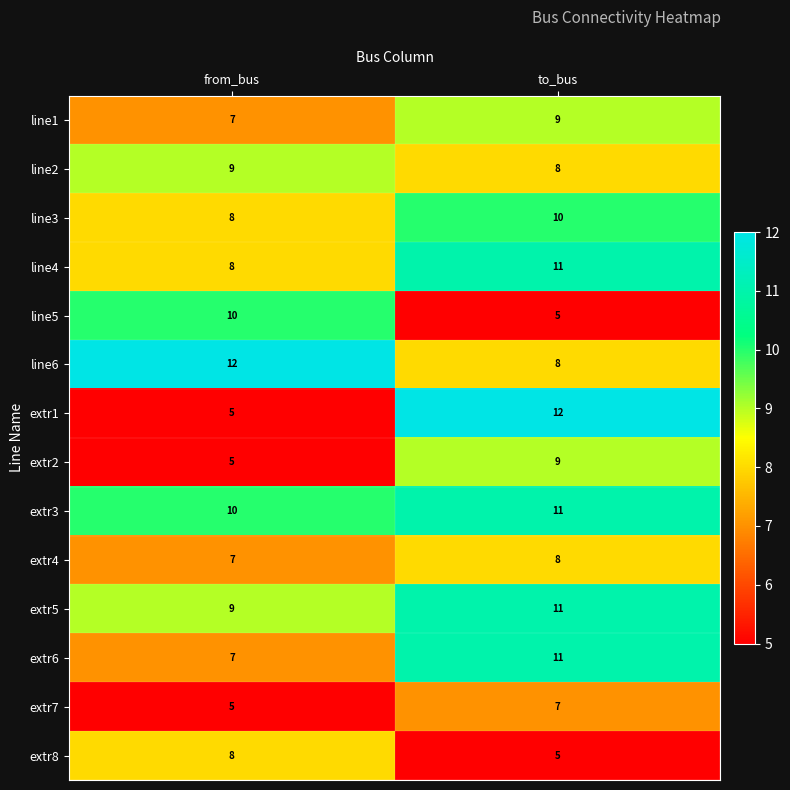

What is the difference between the maximum and minimum values in the line4 series?

3